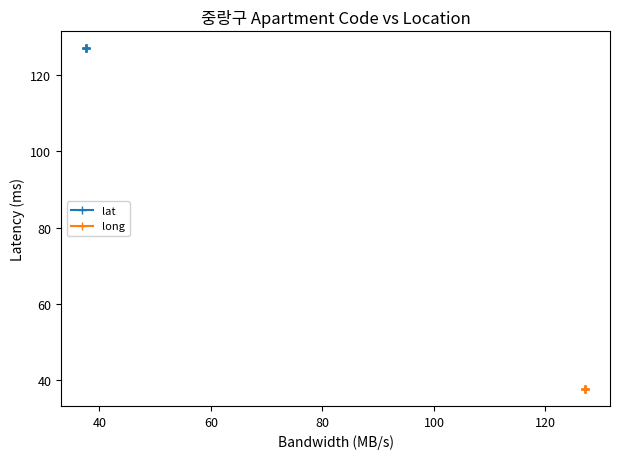

What is the lowest value of the long series?

37.6